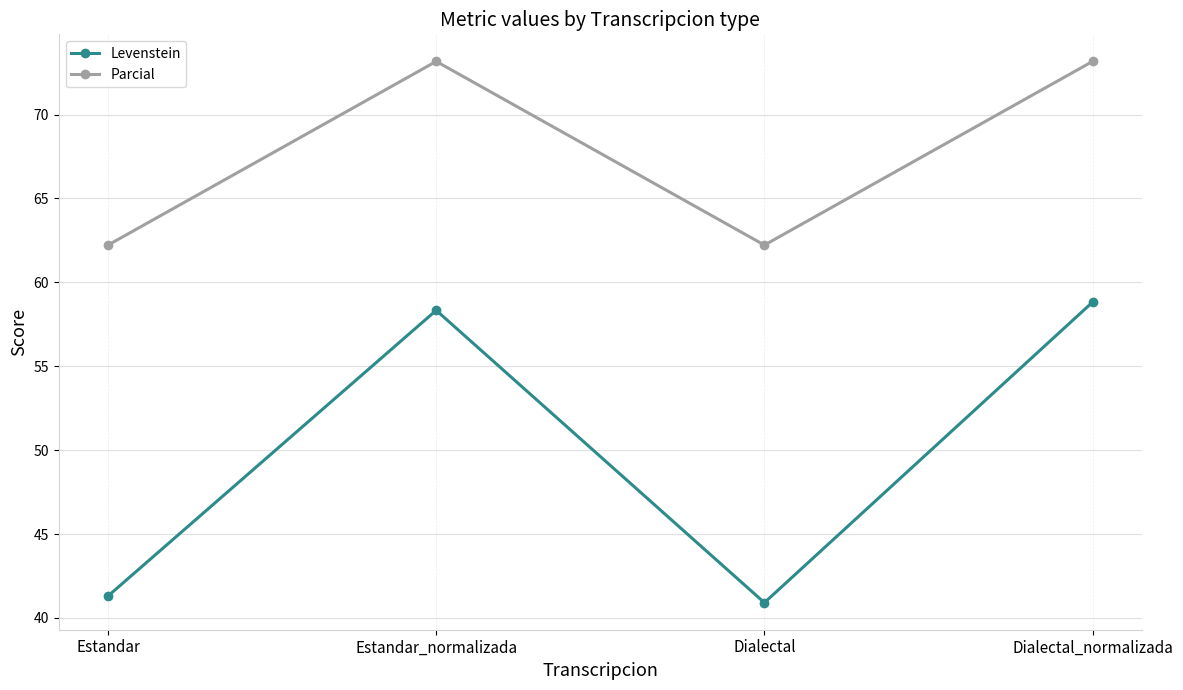

What is the spread (max minus min) of values at Dialectal?

21.3